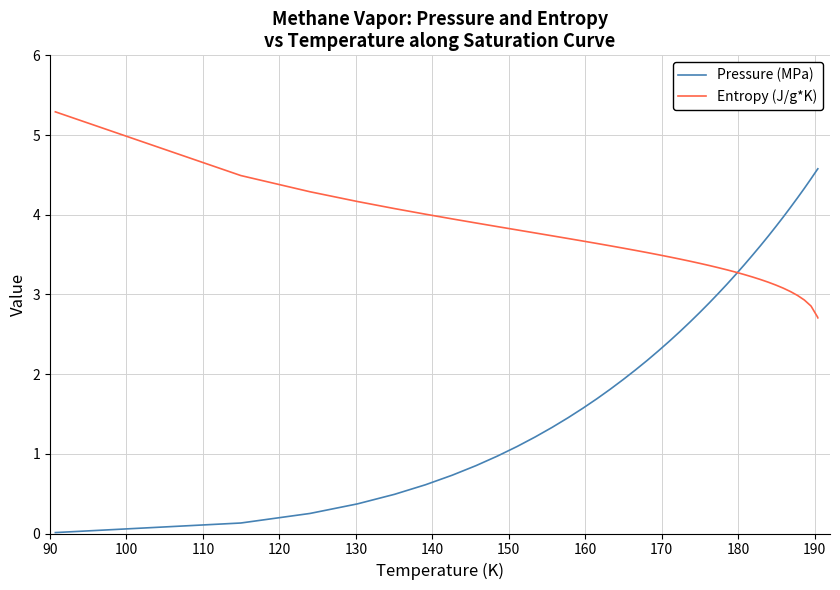

Which series has the largest total across all categories?

Entropy (J/g*K)